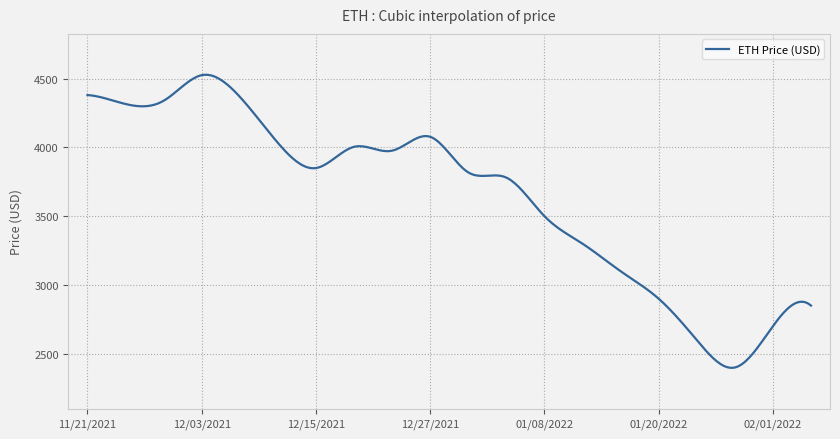

What is the smallest value displayed?

2397.6